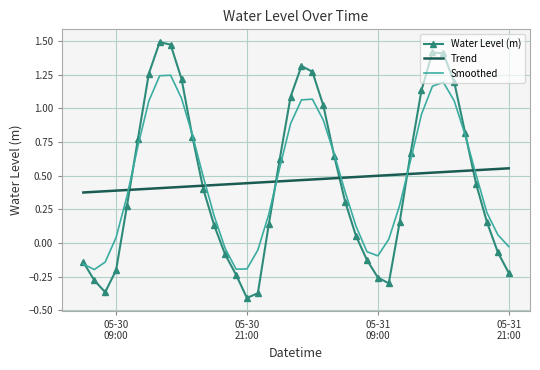

Which series has the widest spread of values?

Water Level (m)